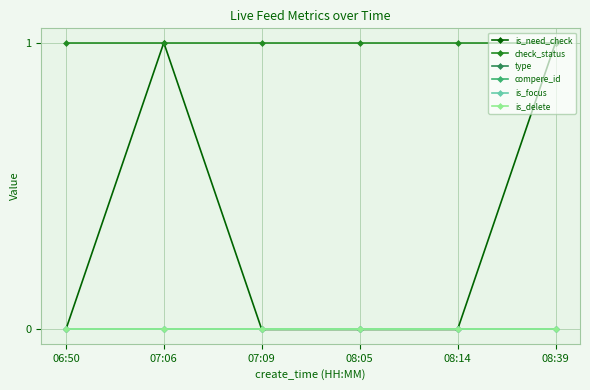

Does the chart have visible grid lines?

Yes